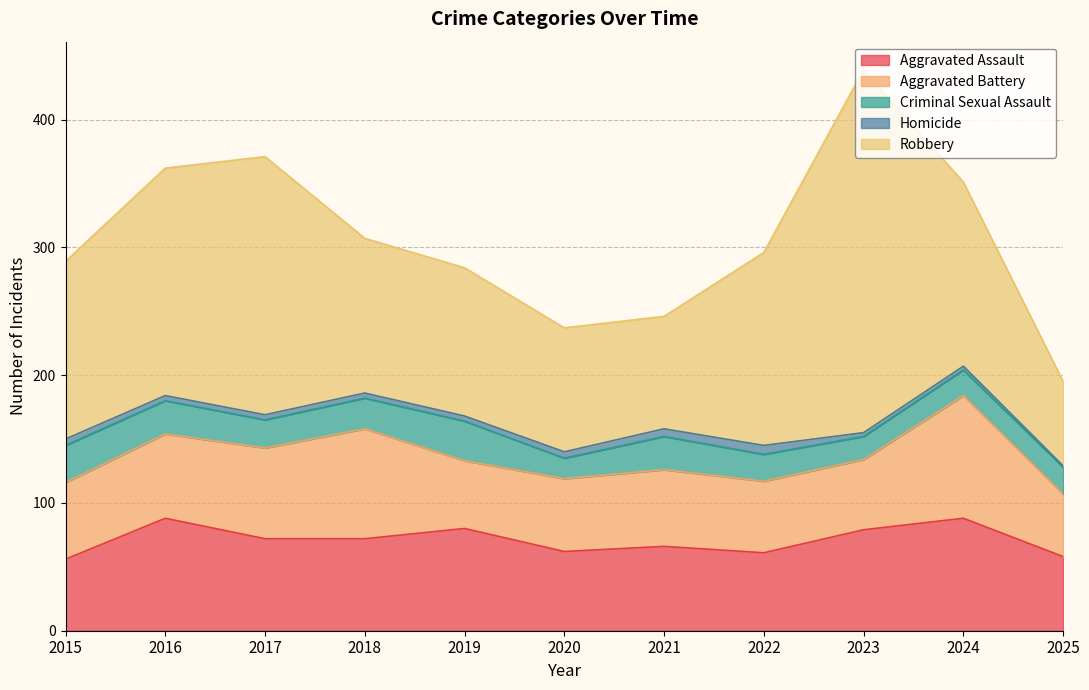

How many values in the Robbery series are below 139?

5